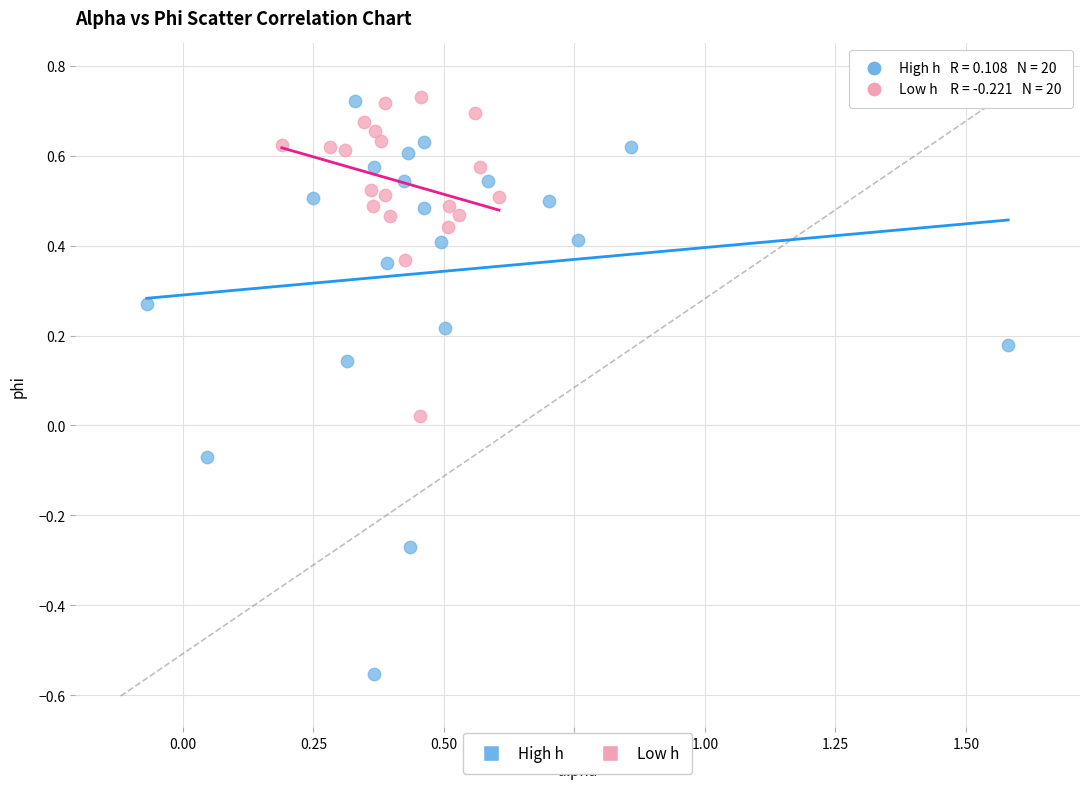

Which series has the widest spread of Y values?

High h